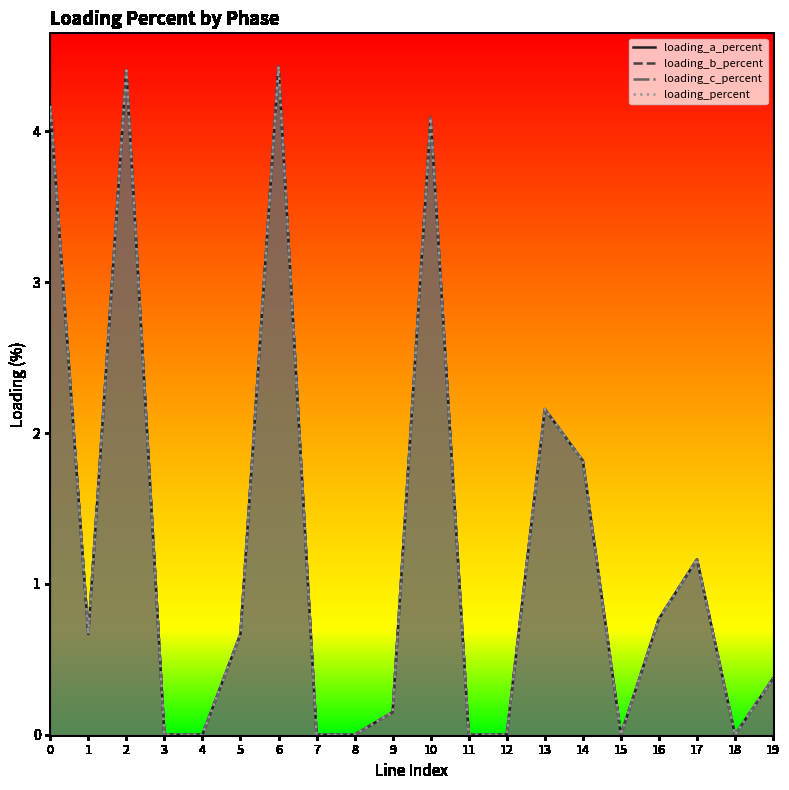

True or false: loading_percent and loading_c_percent cross at least once.

False